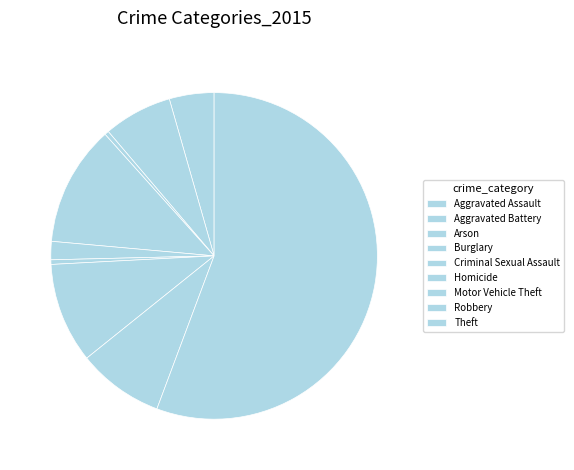

Is it true that Arson is 1% of the pie?

False